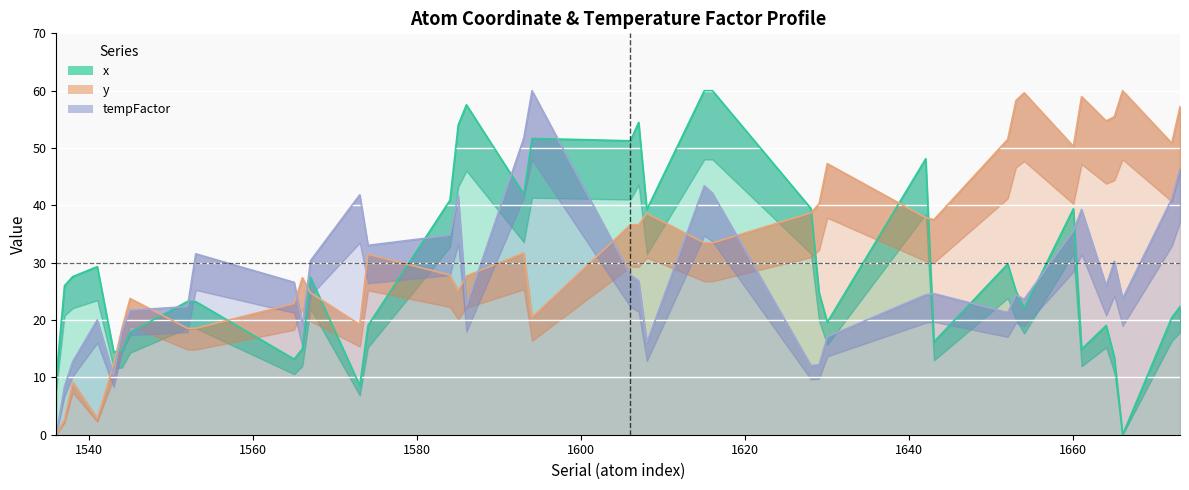

Does the chart display data point markers on the line(s)?

No